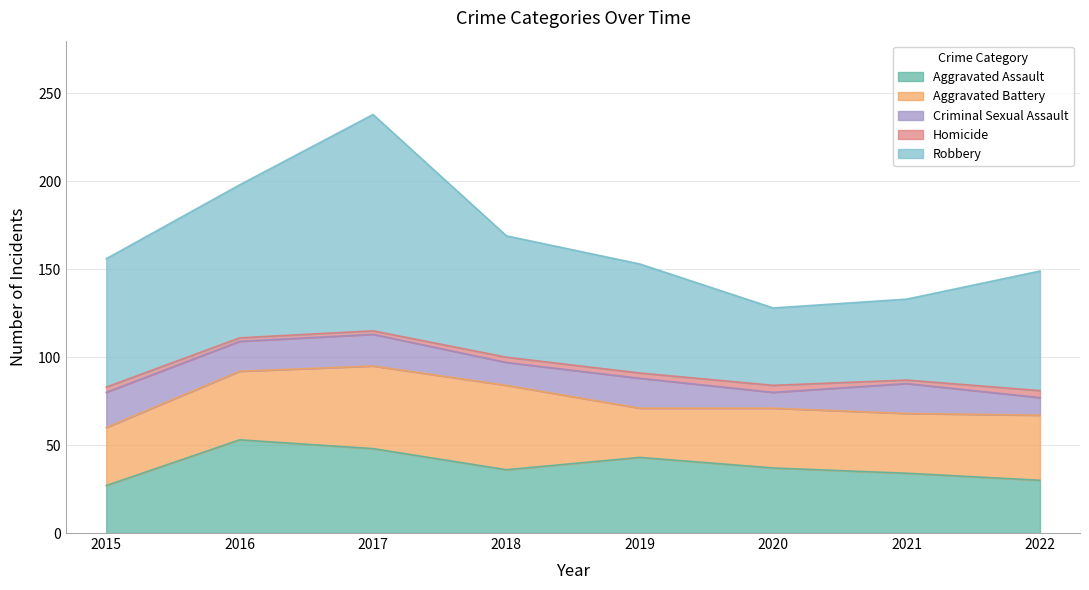

What is the minimum value for Aggravated Battery?

28